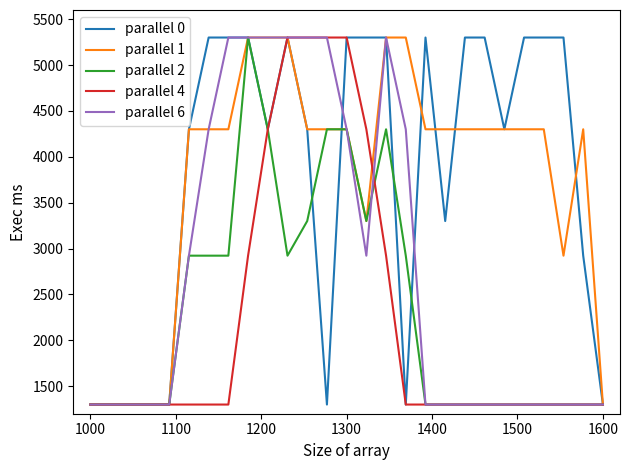

Does the chart have visible grid lines?

No